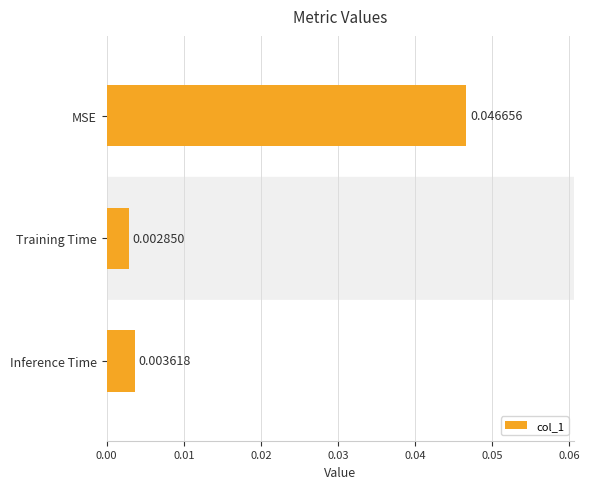

List the labels in order of value, largest first.

MSE, Inference Time, Training Time